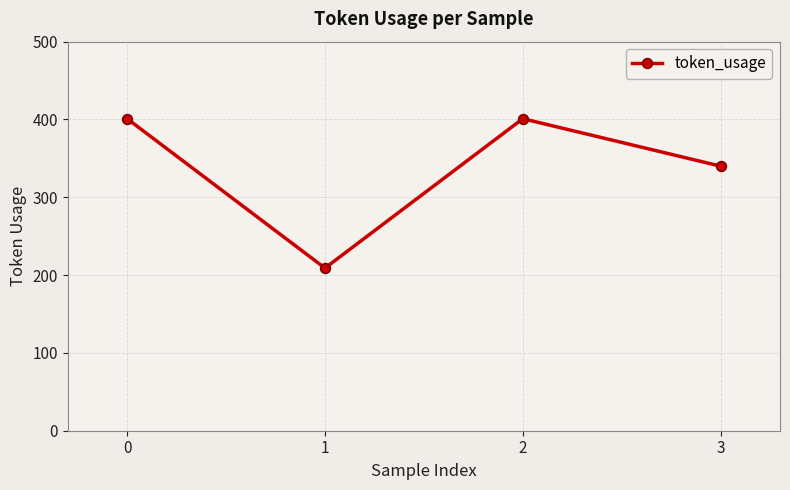

Is this an area chart (filled region under the line)?

No